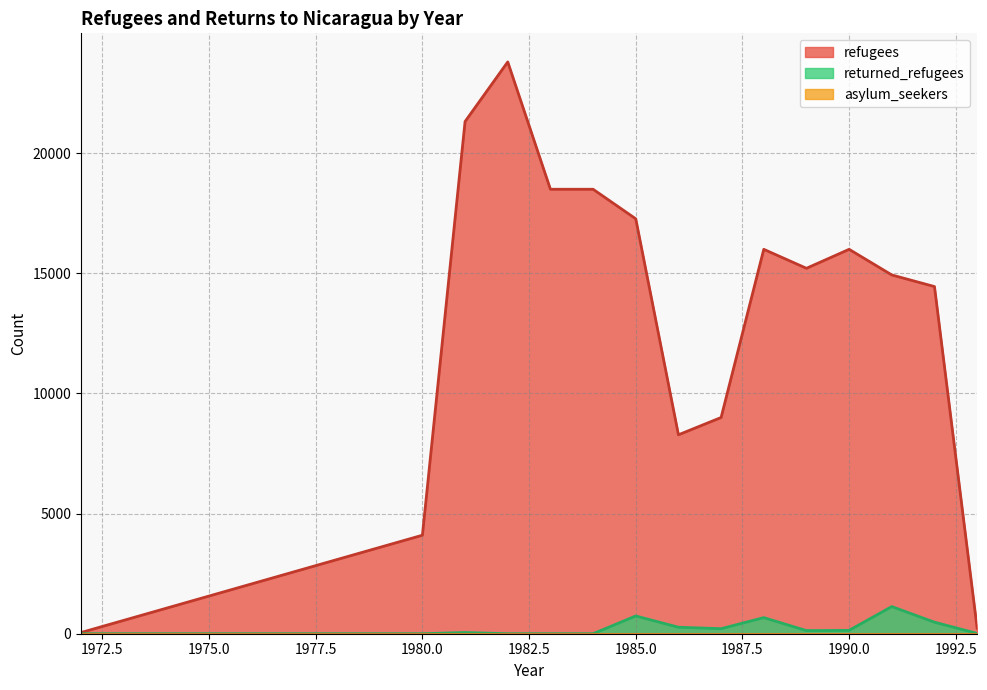

Which series has the largest total across all categories?

refugees